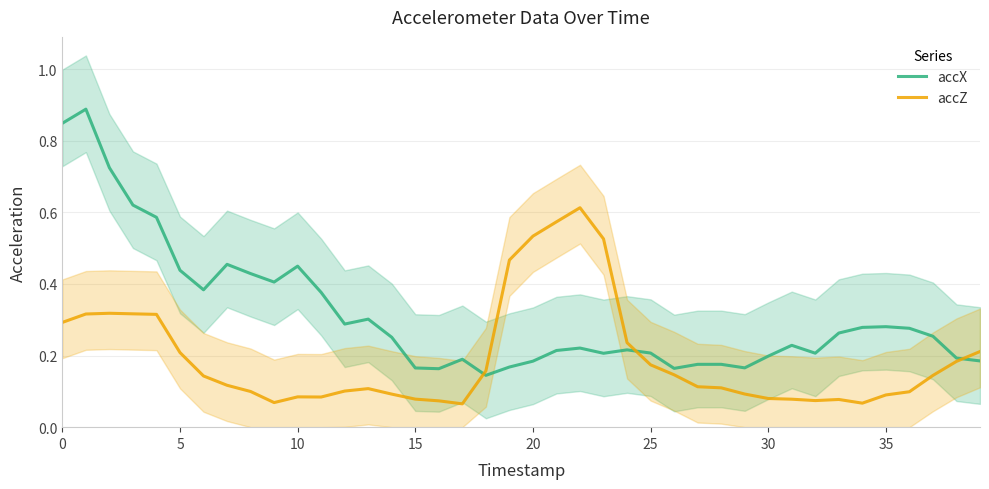

Is this an area chart (filled region under the line)?

No